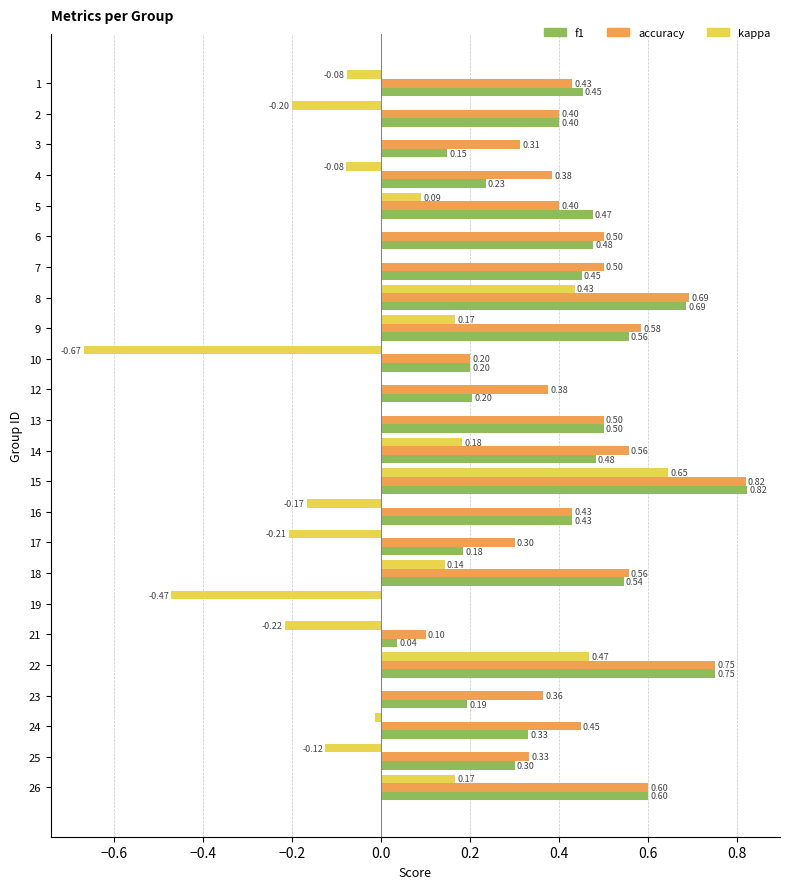

Between 1 and 7, which series saw the biggest shift?

kappa